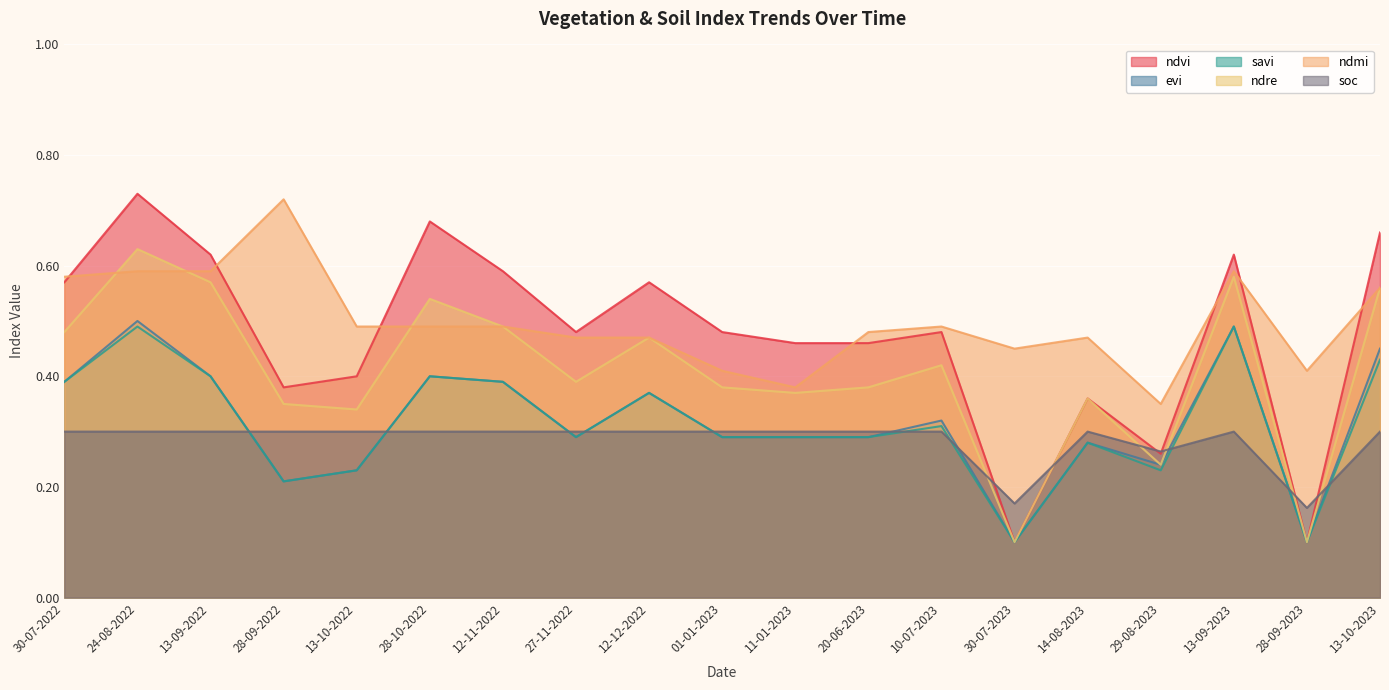

Which has a higher value, 13-10-2022 or 30-07-2022?

30-07-2022